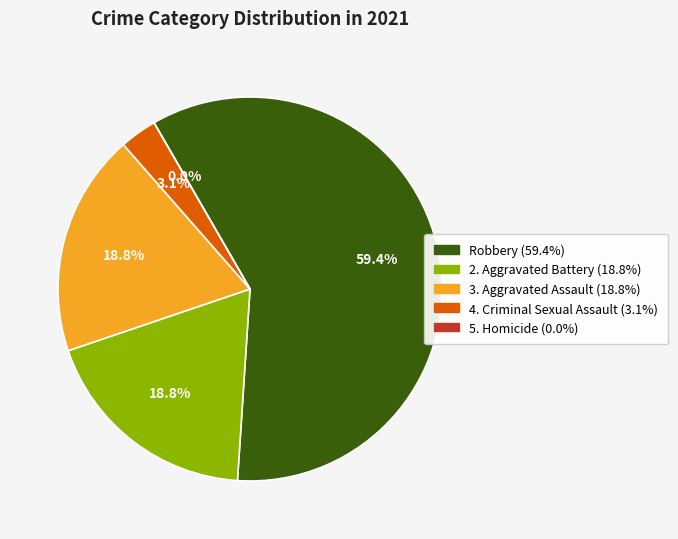

To the nearest percent, what portion does Robbery represent?

59%